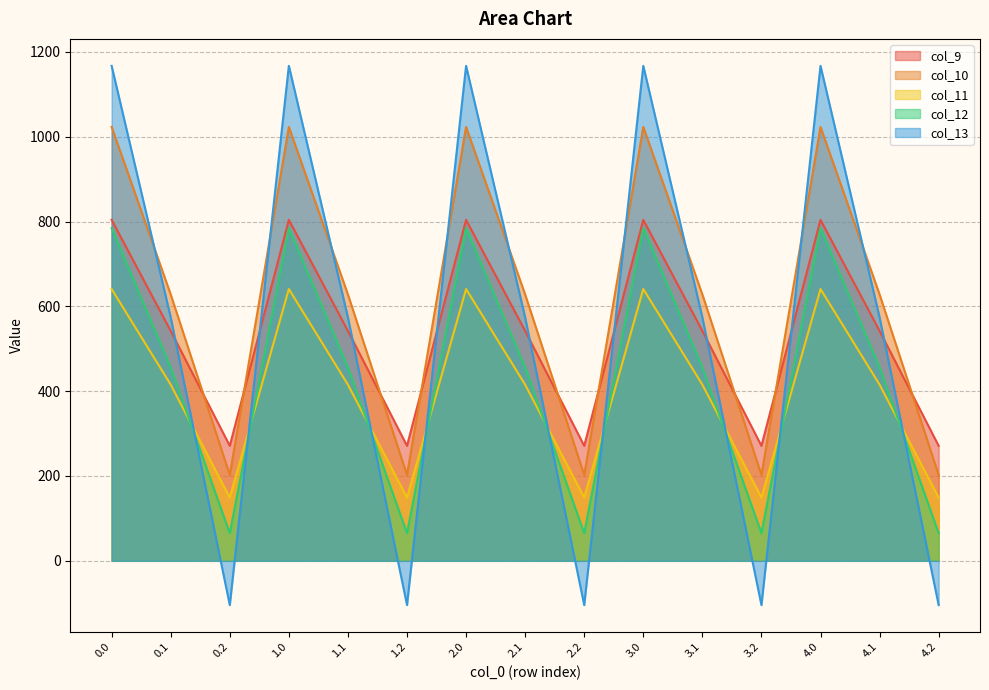

What is the label of the 2nd point from the right?

4.1